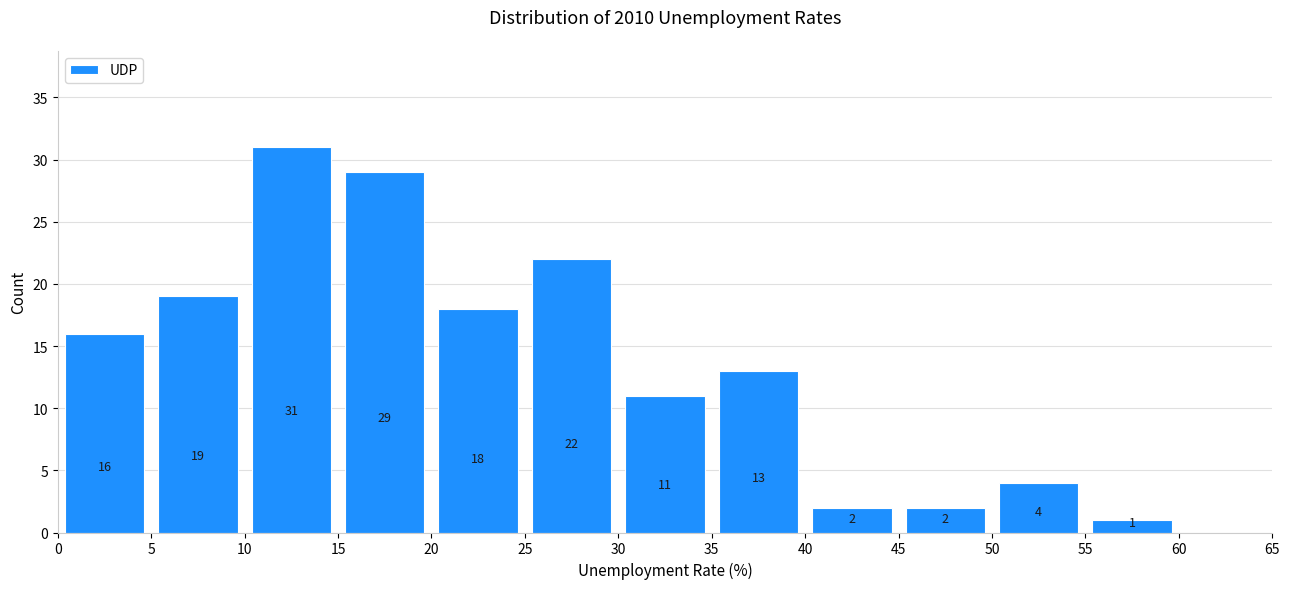

Over which range of the x-axis is the bar tallest?

10 to 15